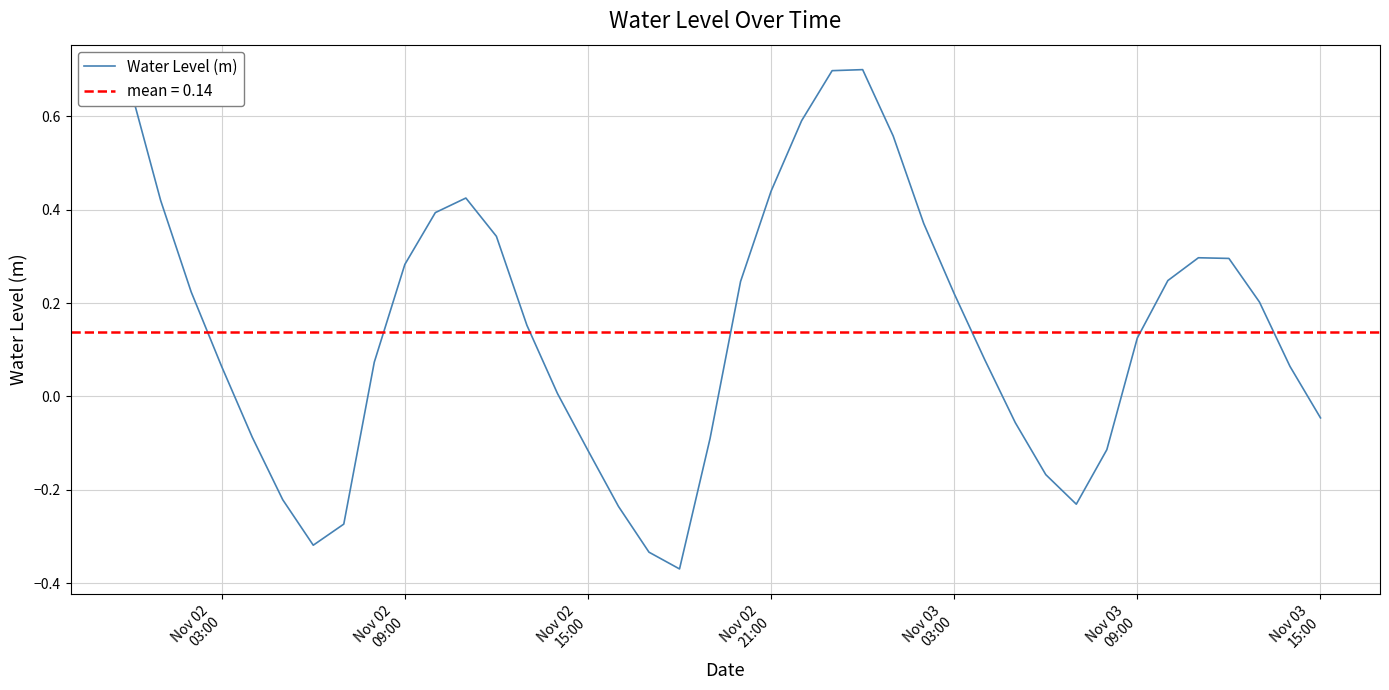

What is the difference between the second highest and second lowest values?

1.0